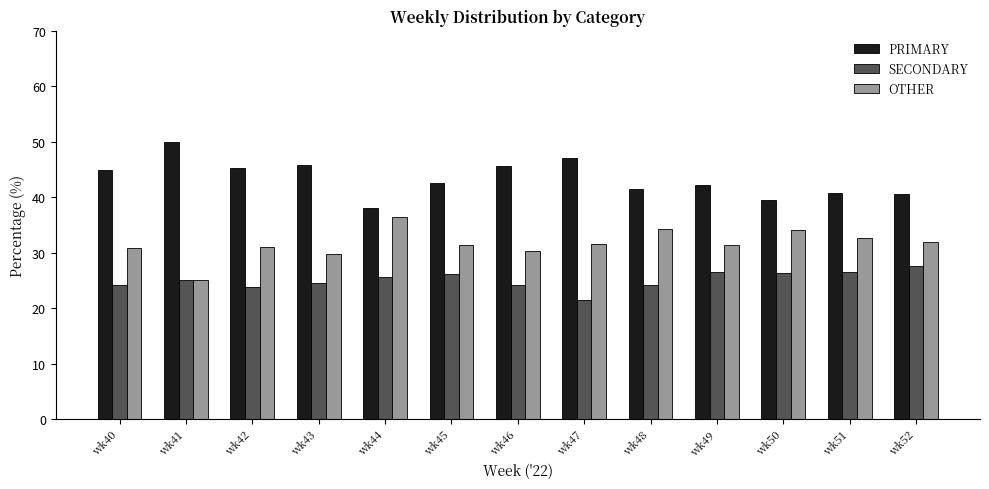

What is the difference between the highest and lowest values at wk45?

16.3